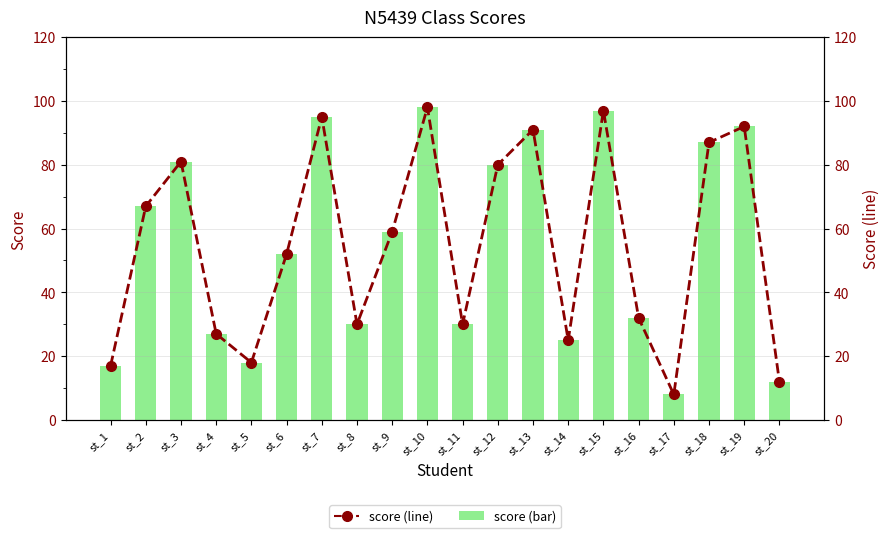

Is it true that score equals 88 at st_9?

False